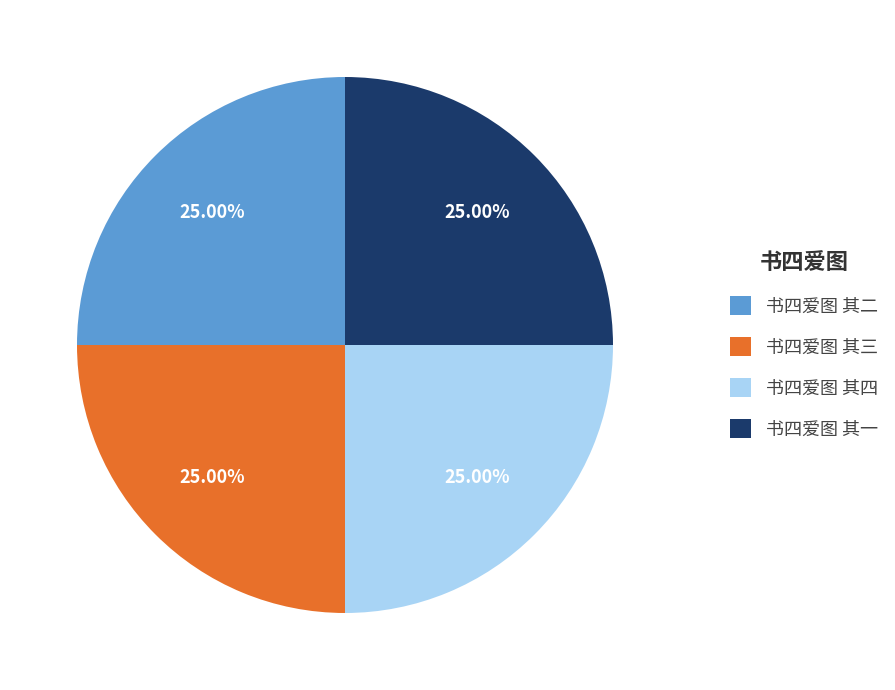

Is it true that 书四爱图 其二 is 25% of the pie?

True